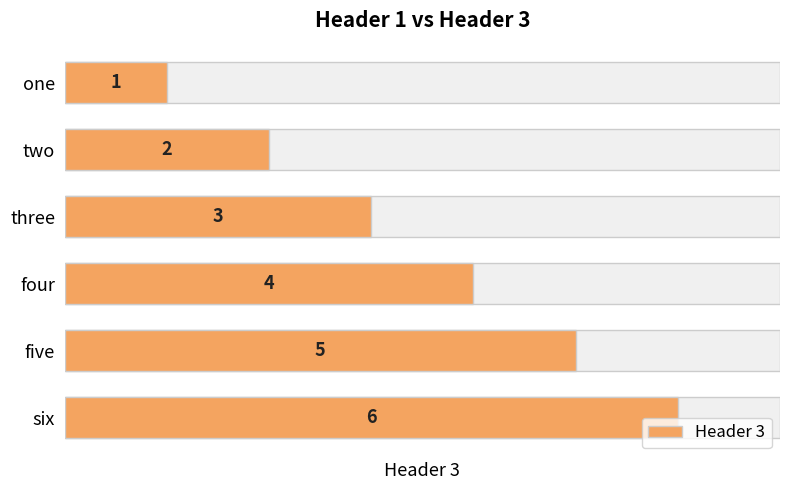

Which has a higher value, two or three?

three